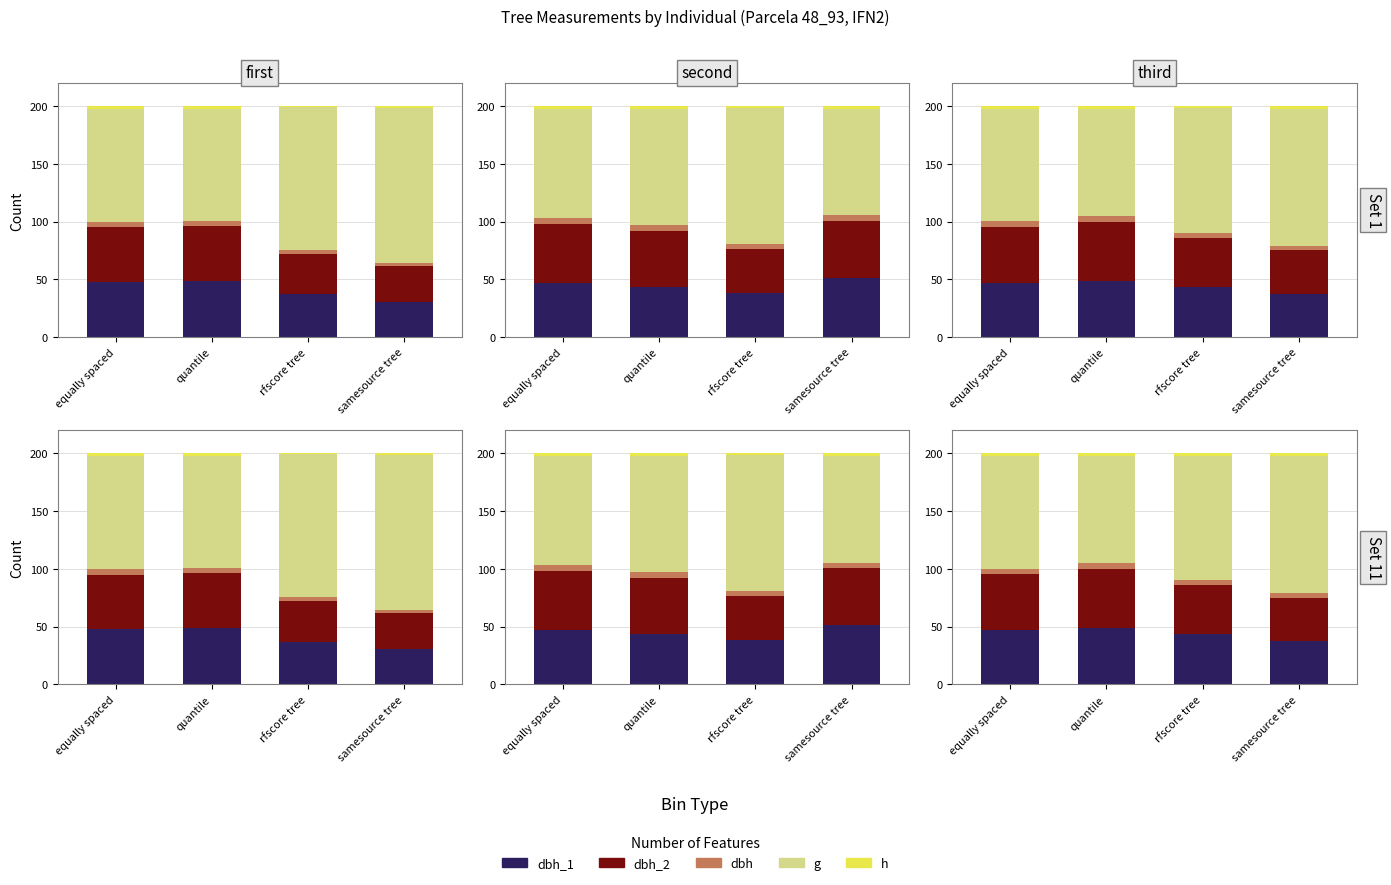

What value does the h series have at equally spaced?

2.4